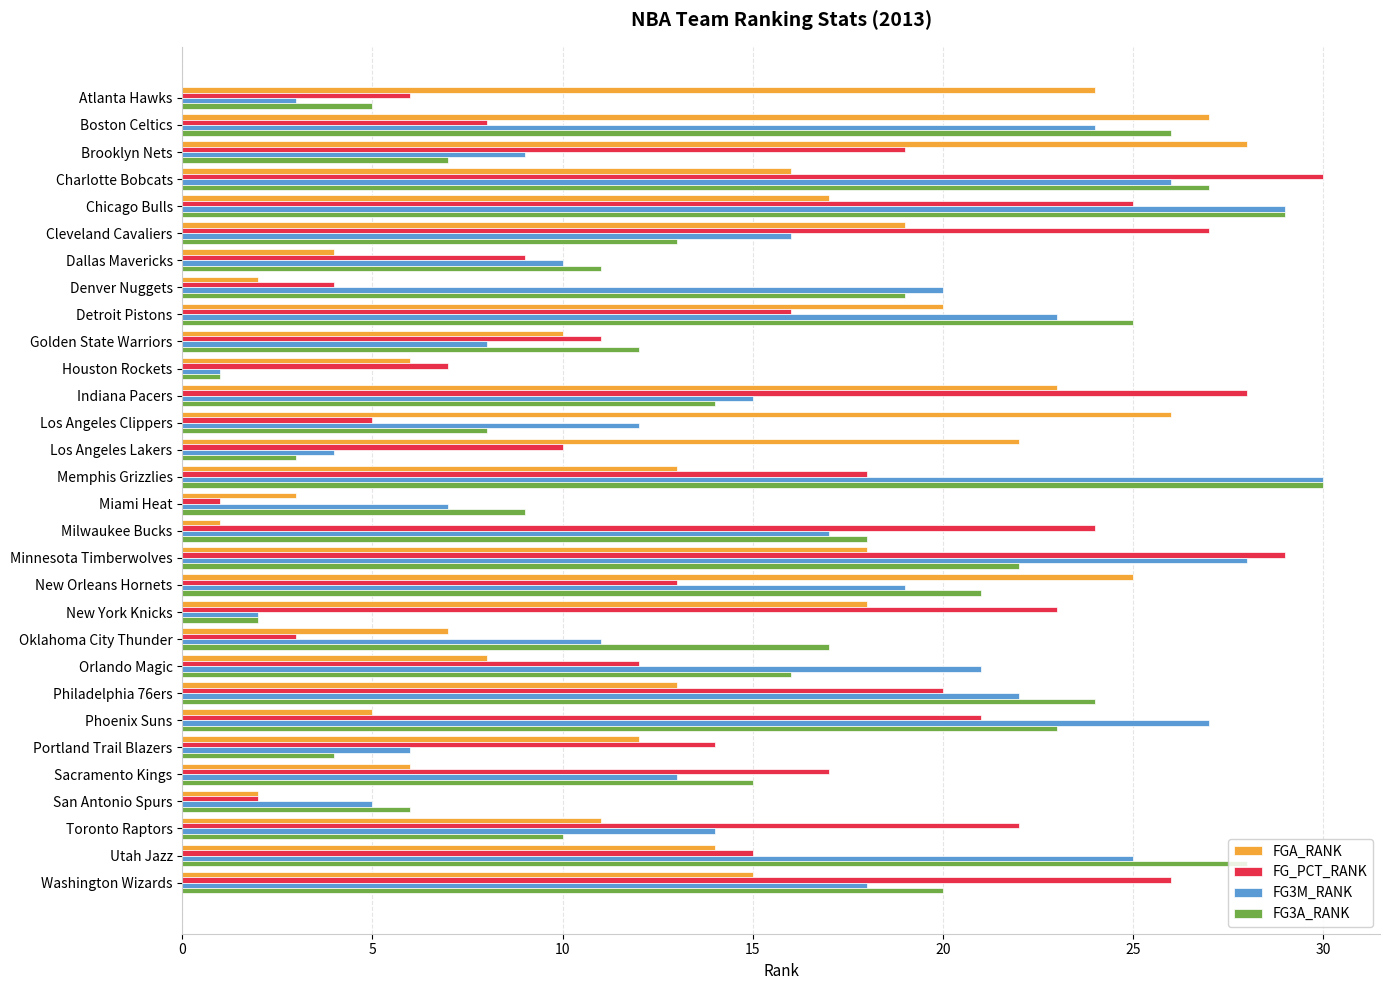

Which category has the highest value in the FG3A_RANK series?

Memphis Grizzlies